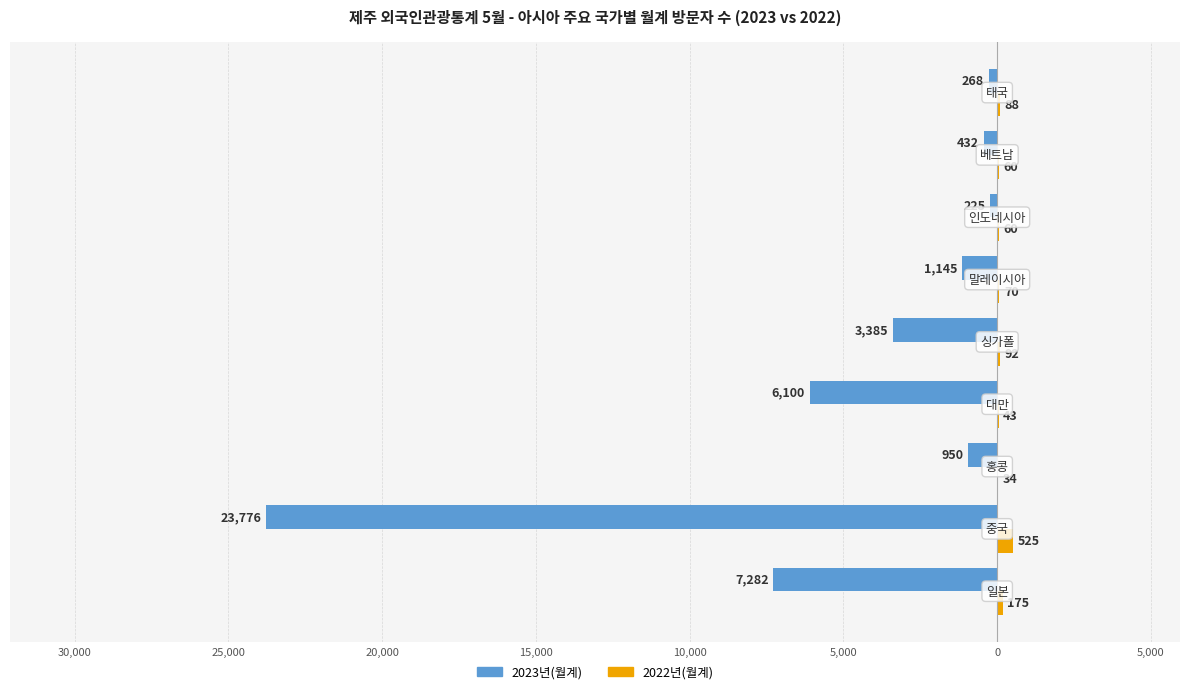

What are all the series names shown in the legend?

2023년(월계), 2022년(월계)